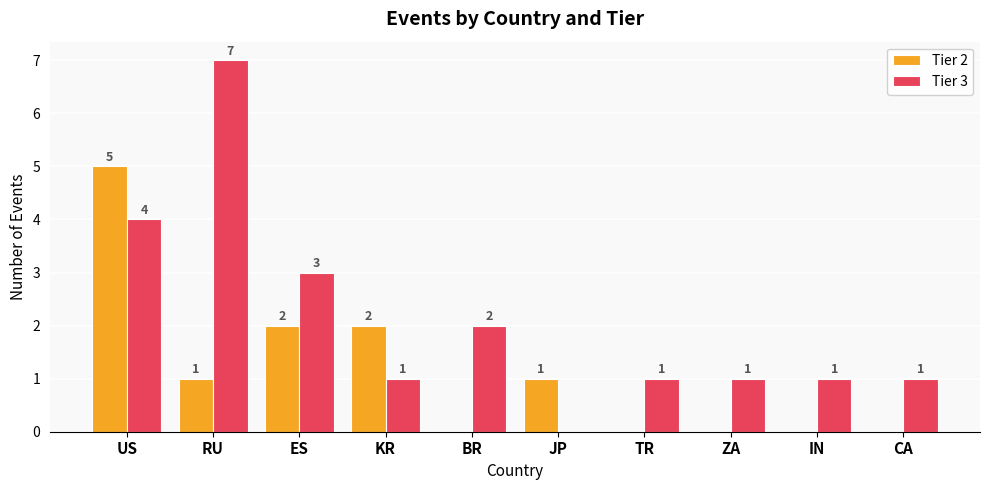

What are all the series names shown in the legend?

Tier 2, Tier 3